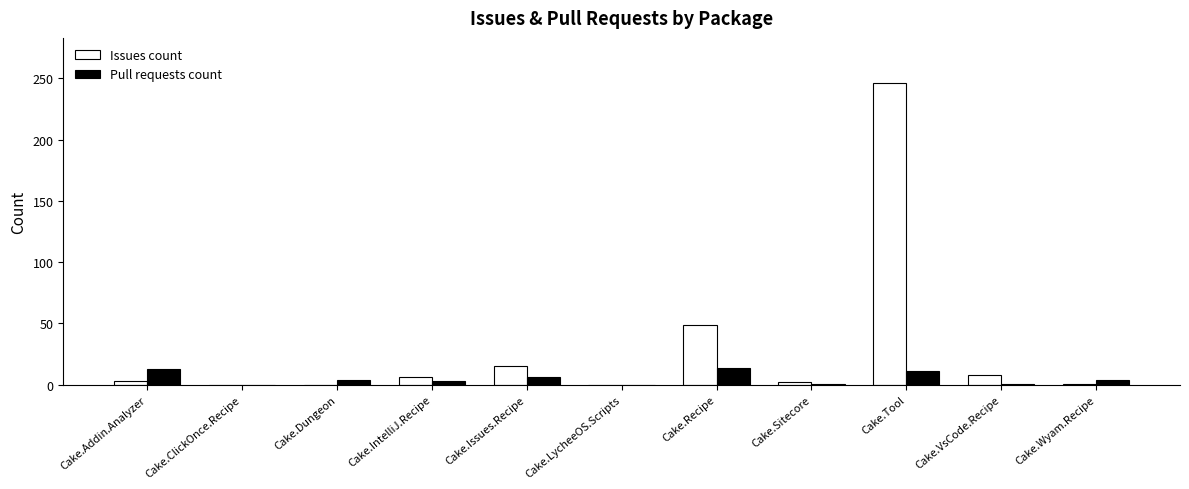

True or false: Issues count has a value of 0 at Cake.Dungeon.

True